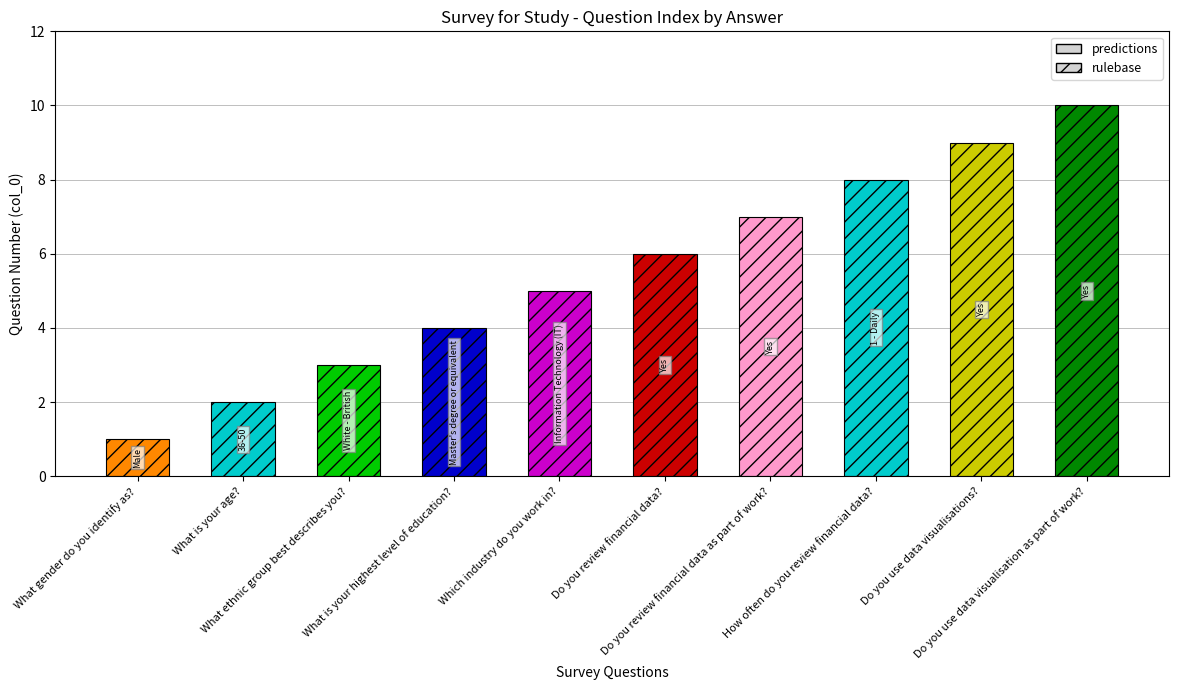

List the labels in order of value, smallest first.

What gender do you identify as?, What is your age?, What ethnic group best describes you?, What is your highest level of education?, Which industry do you work in?, Do you review financial data?, Do you review financial data as part of work?, How often do you review financial data?, Do you use data visualisations?, Do you use data visualisation as part of work?